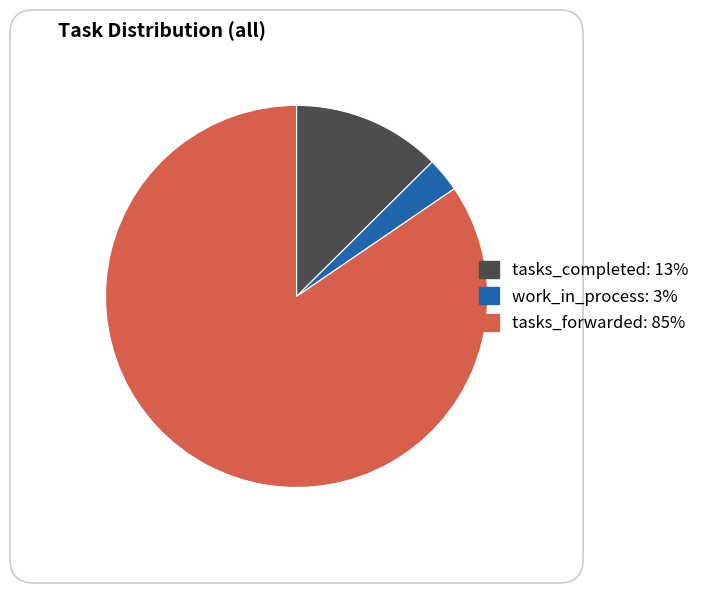

Which slice is the largest?

tasks_forwarded